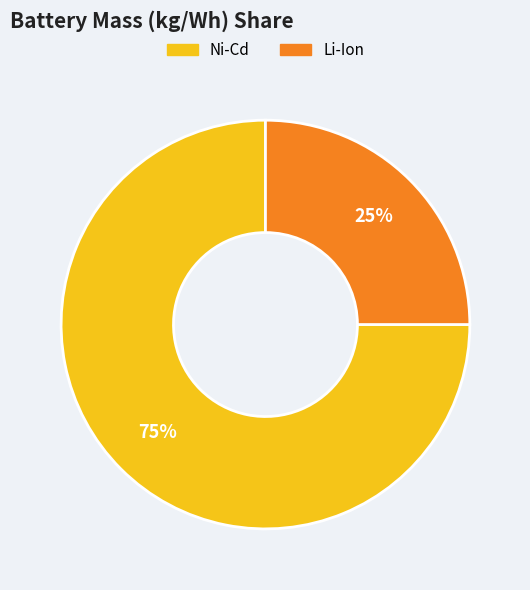

Which category accounts for the majority?

Ni-Cd